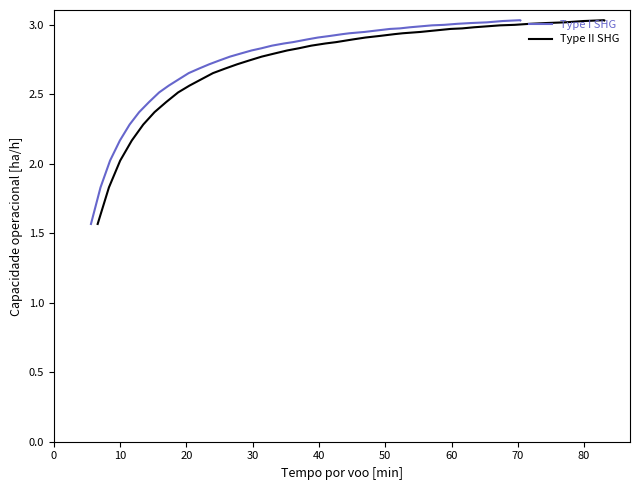

The value of Type I SHG at 37 is 5.3. True or false?

False